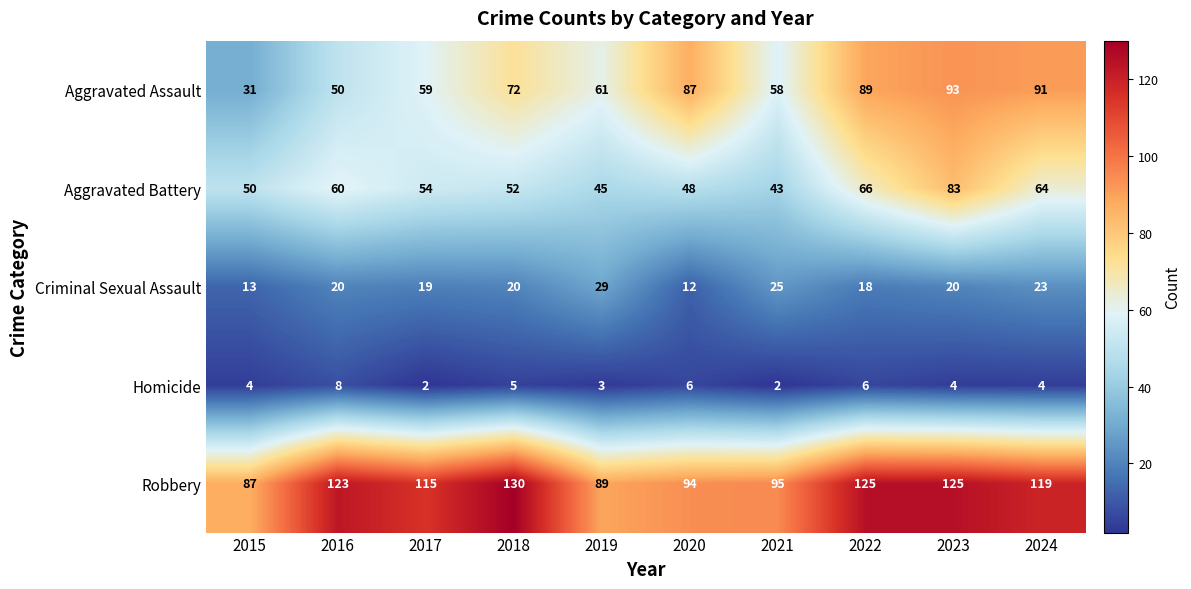

What is the lowest value of the Aggravated Battery series?

43